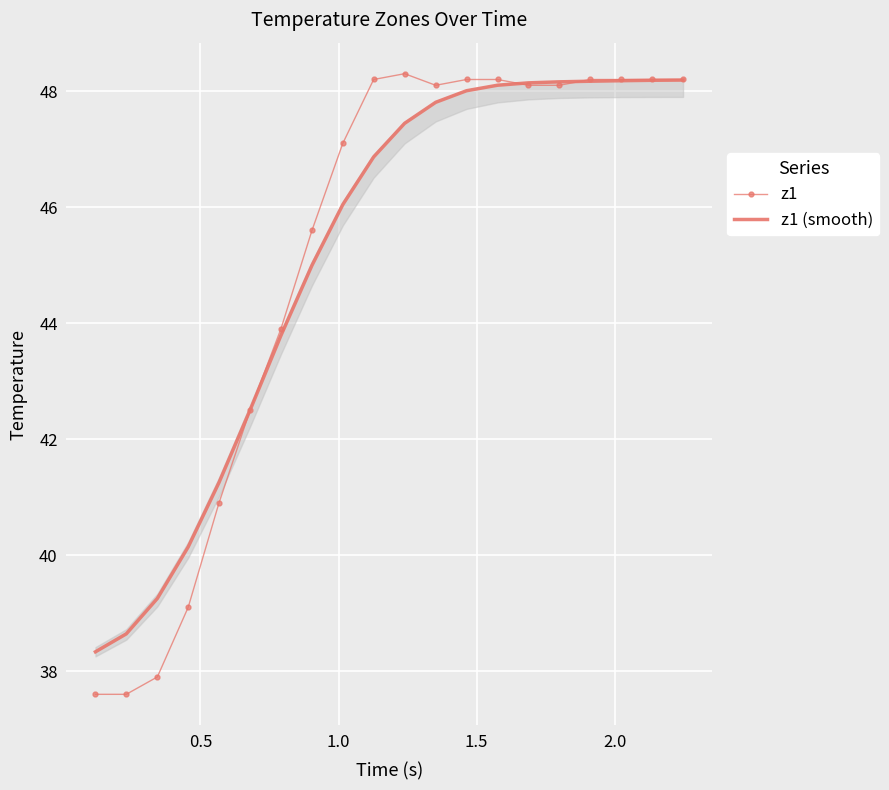

What is the lowest value of the z1 (smooth) series?

38.3